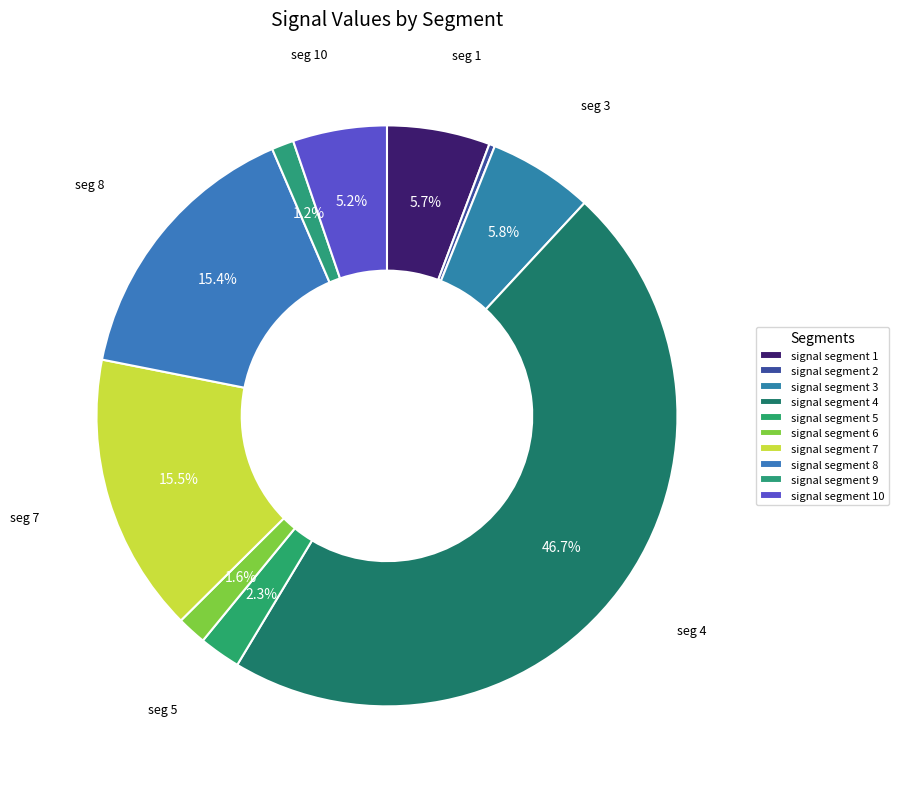

To the nearest percent, what percentage of the pie is signal segment 7?

16%